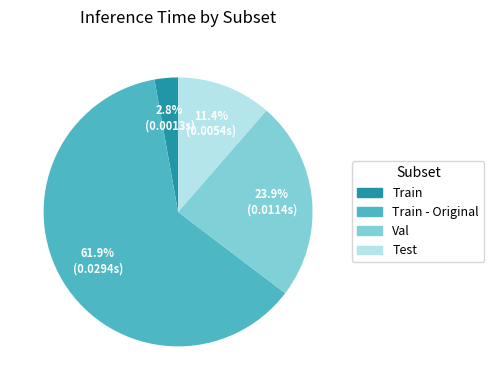

Which slice is the smallest?

Train